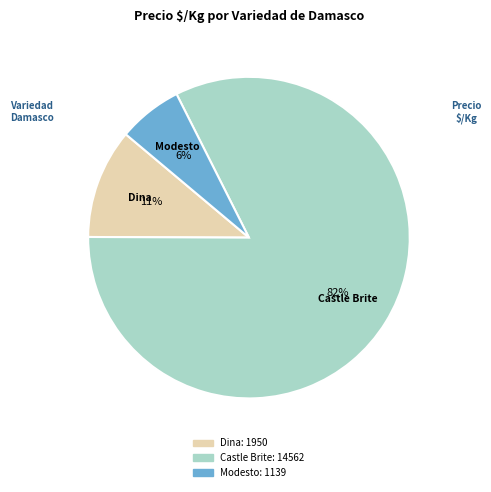

Is there any slice that represents more than half of the pie?

Yes